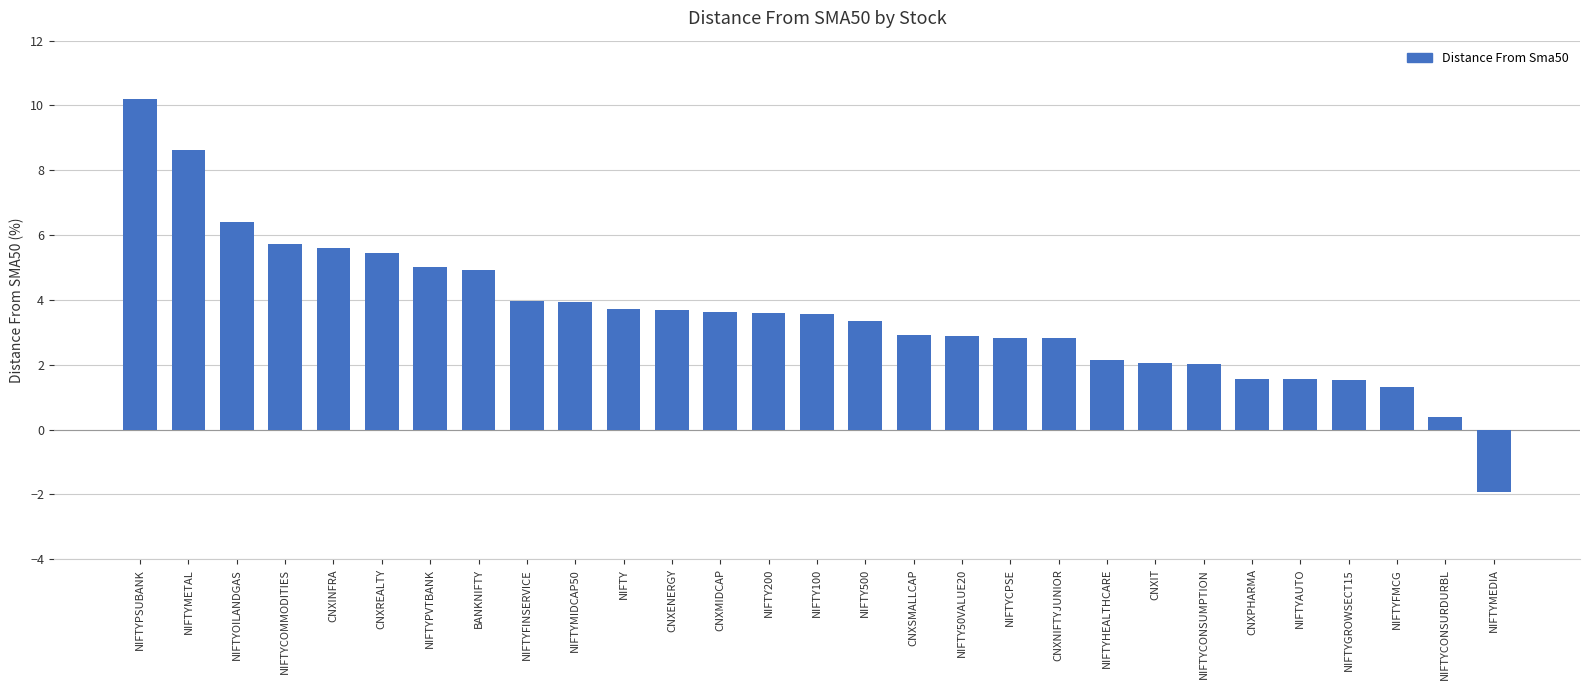

Where does the data first go above 3?

NIFTYPSUBANK